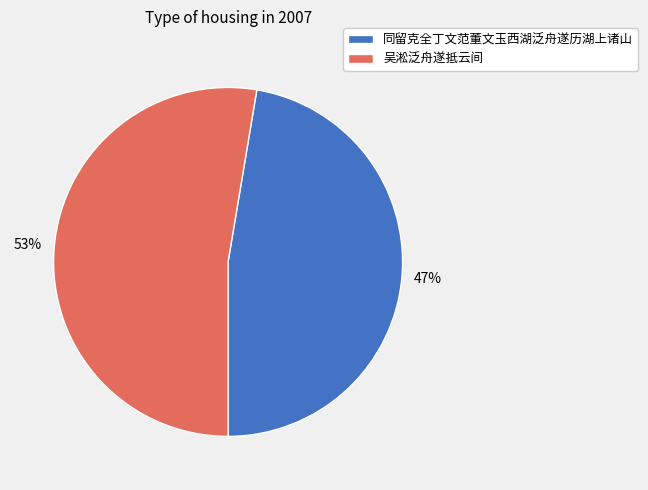

How many slices are in this pie chart?

2